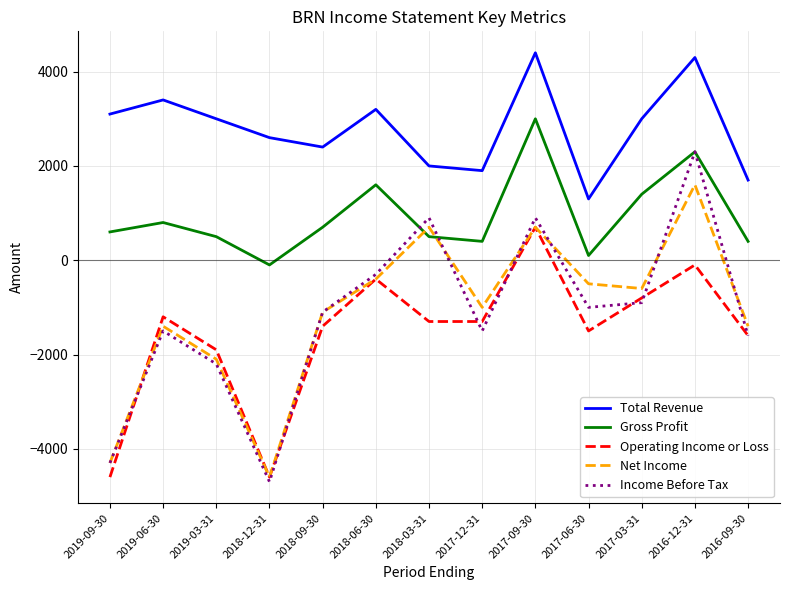

Which series has the widest spread of values?

Income Before Tax